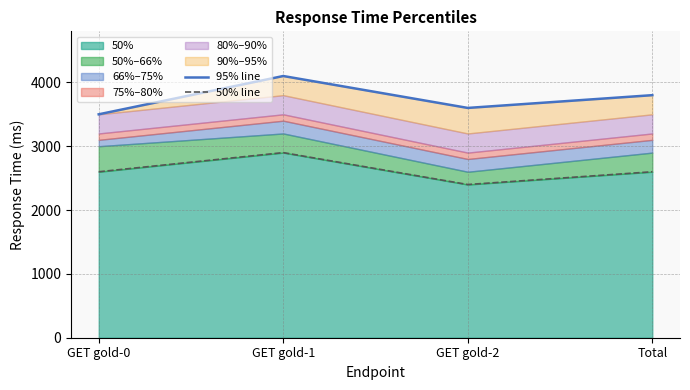

What is the label of the 2nd point from the left?

GET gold-1